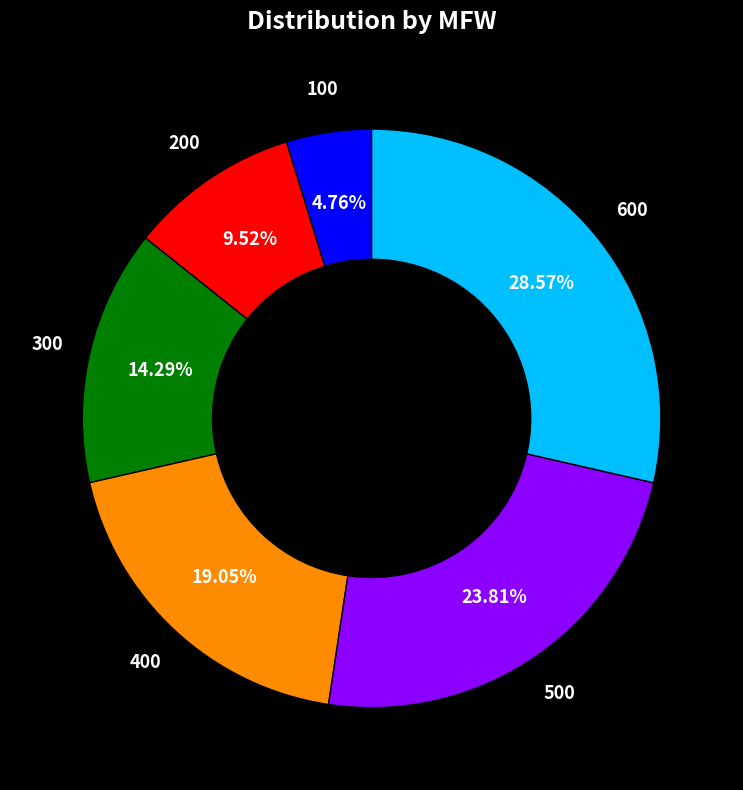

What is the ratio of the value at 600 to the value at 100?

6.0